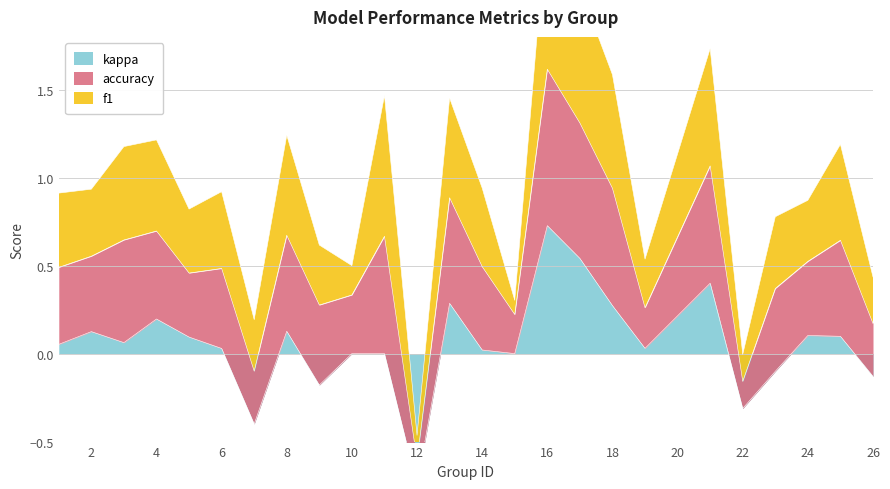

Which label corresponds to the smallest value in the chart?

12